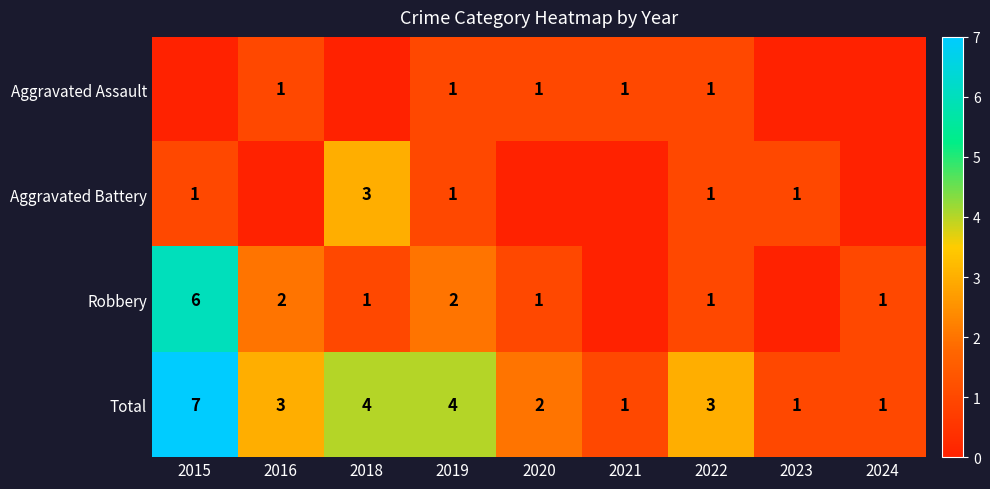

Which has a higher value, 2016 or 2023?

2016